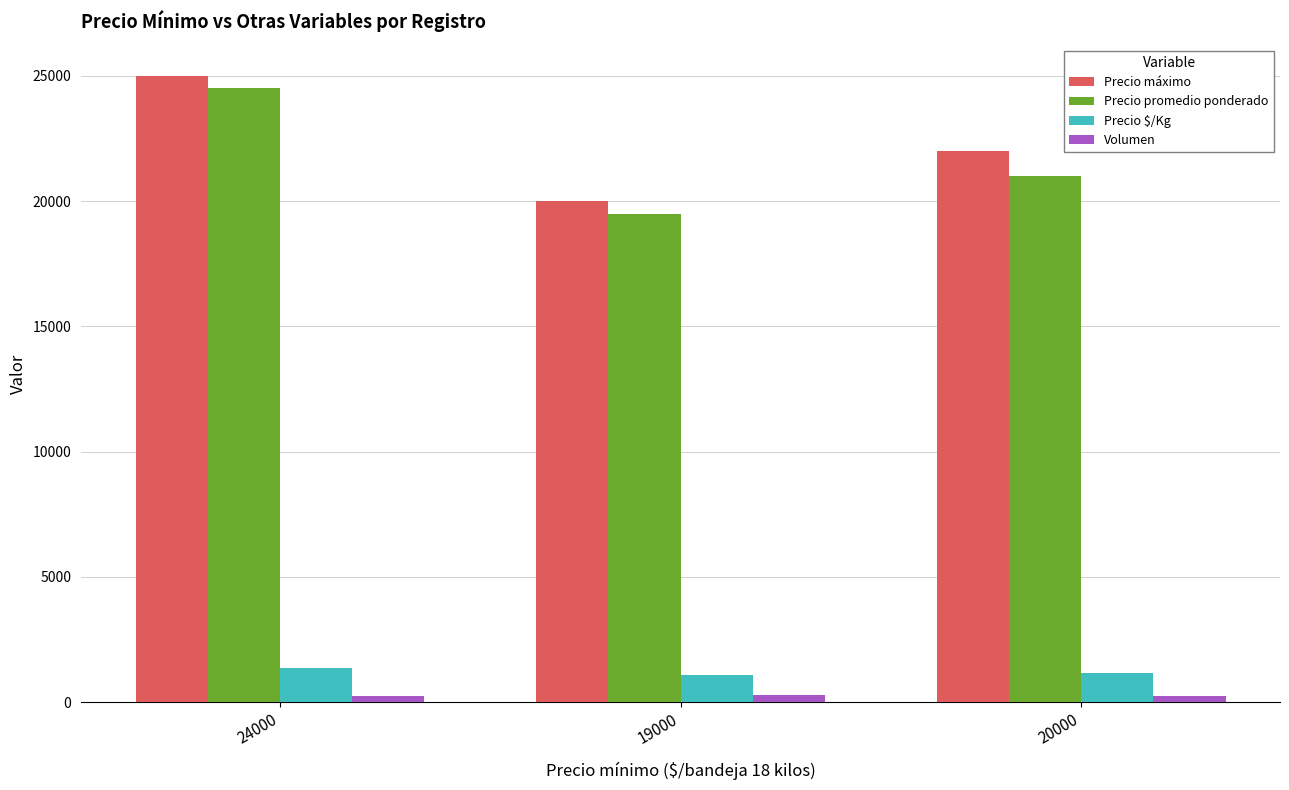

Which series has the largest total across all categories?

Precio máximo